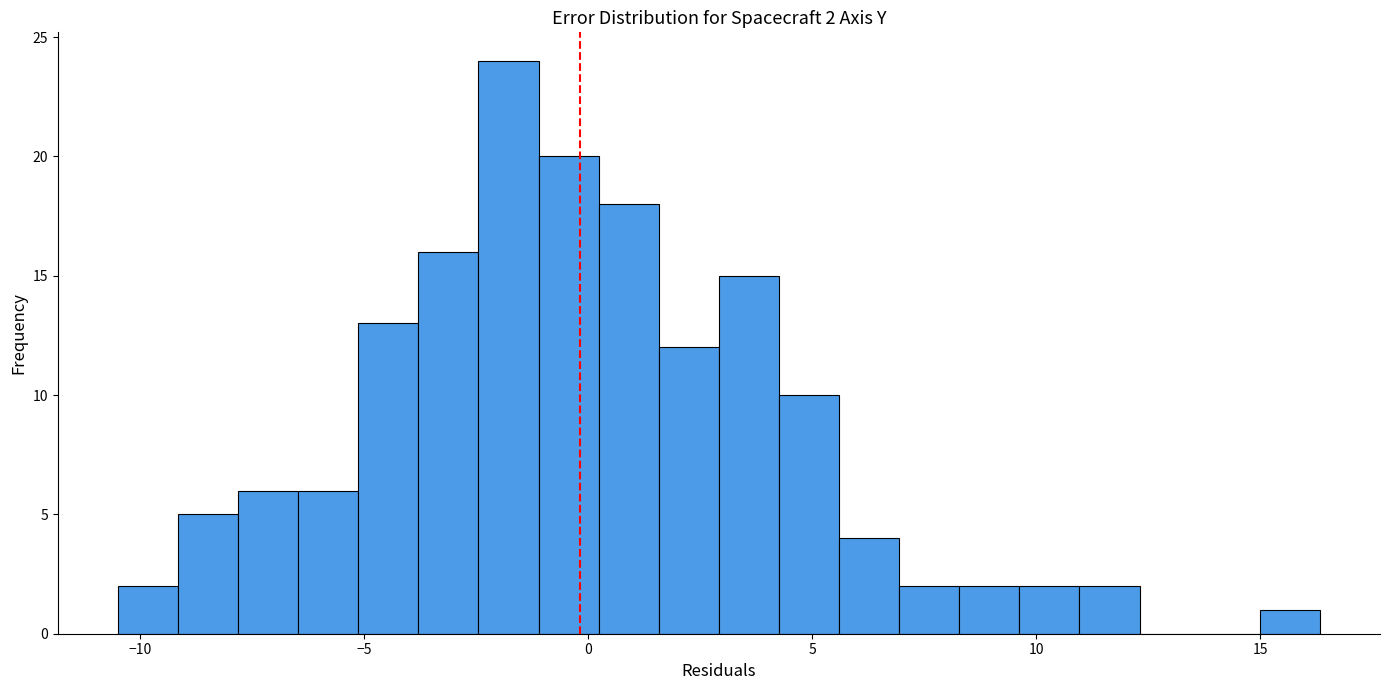

Around what value on the x-axis is the tallest bar? Give the approximate position of its centre, as read against the axis.

-2.0